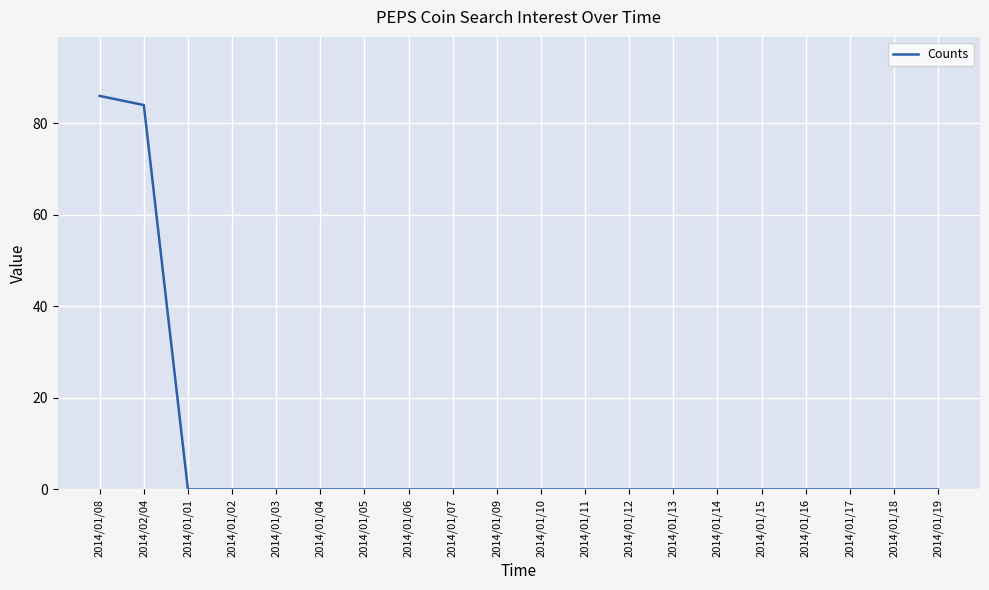

The chart shows a value of 0 at 2014/01/16. True or false?

True